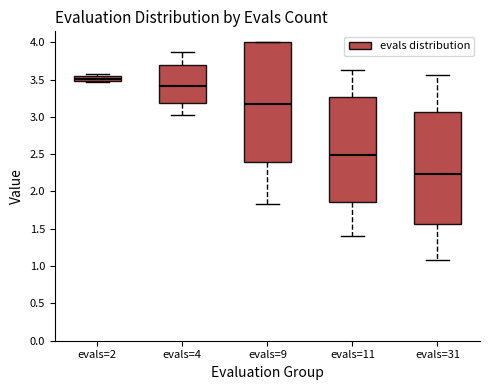

Which box's median line is the highest?

evals=2